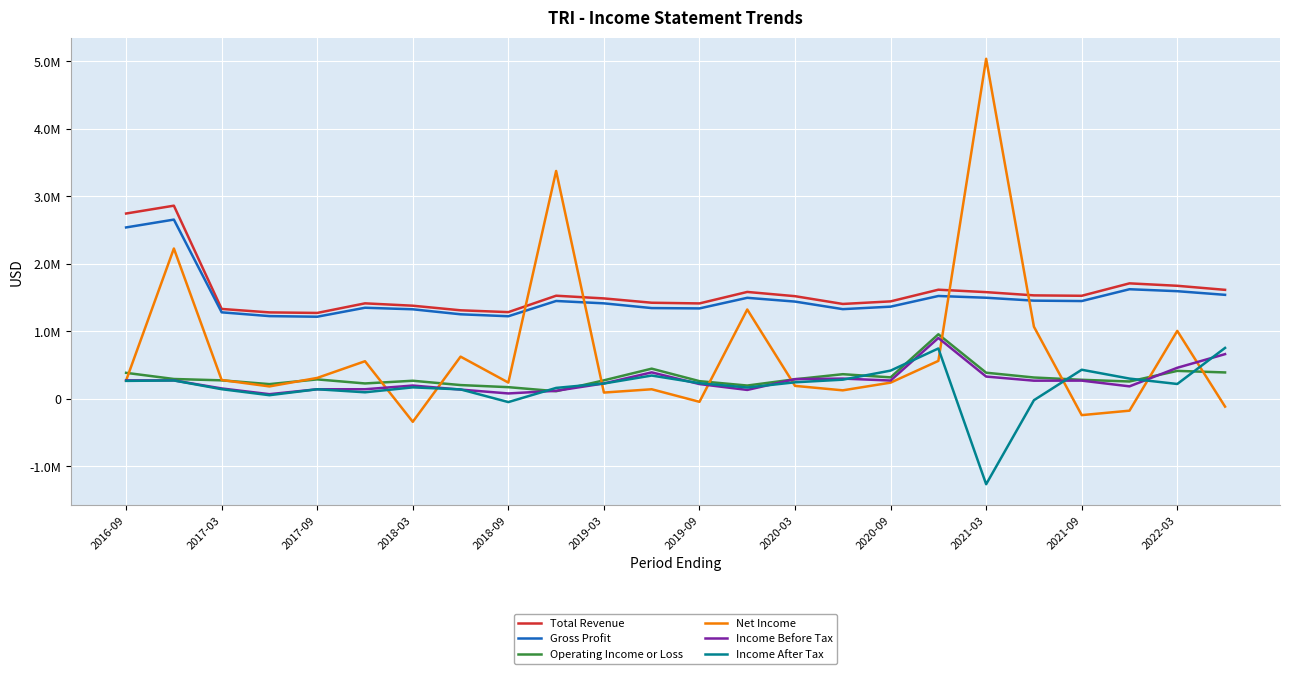

At which label does Net Income first exceed 272000?

2017-03